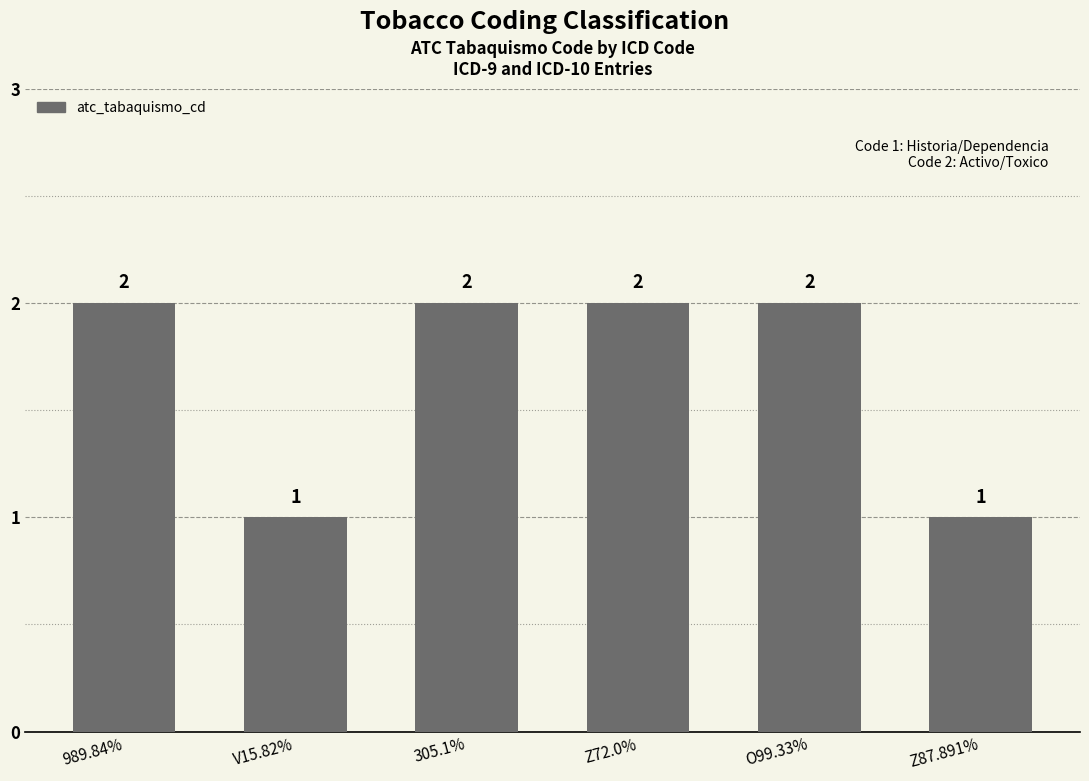

What is the label of the 3rd bar from the left?

305.1%